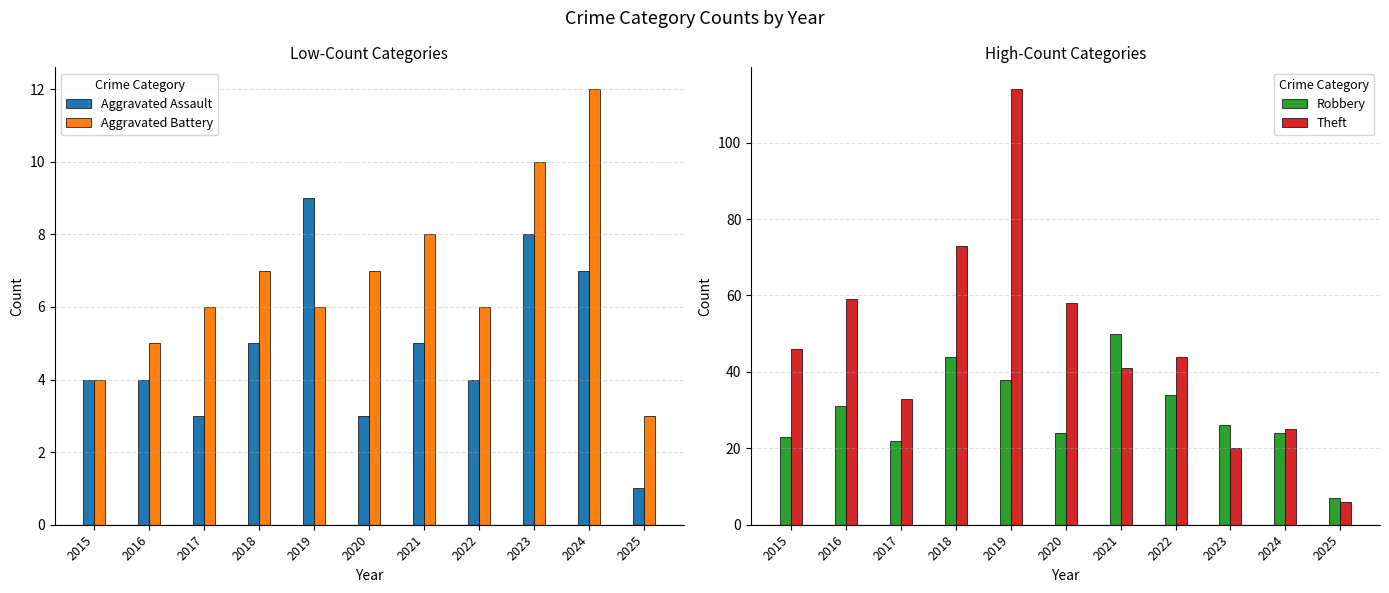

How many values in the Robbery series are below 26?

5